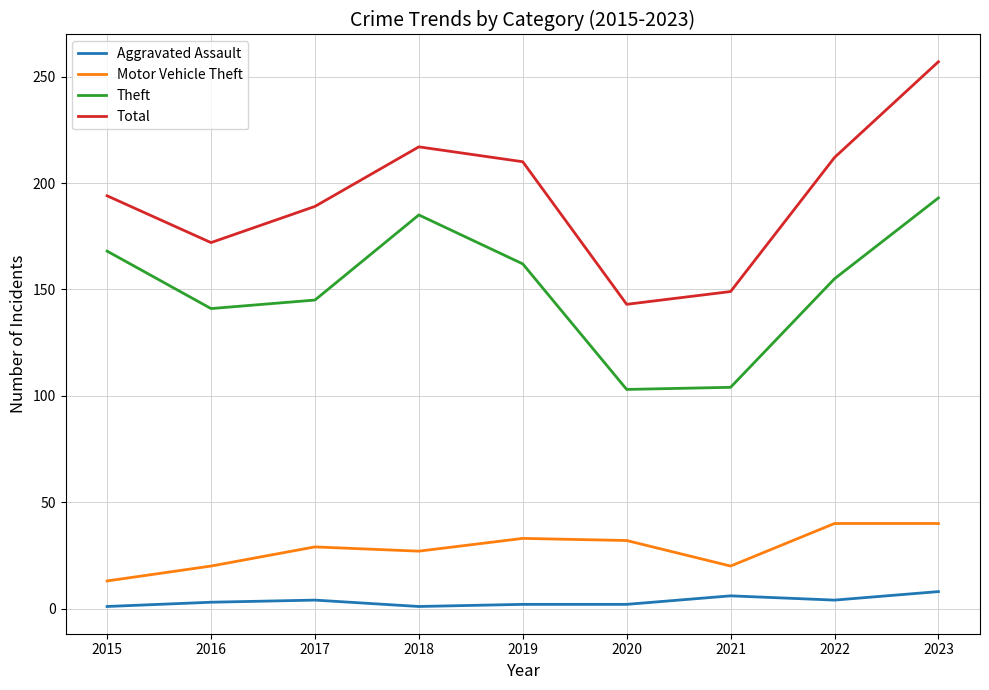

What is the difference between the highest and lowest values at 2023?

249